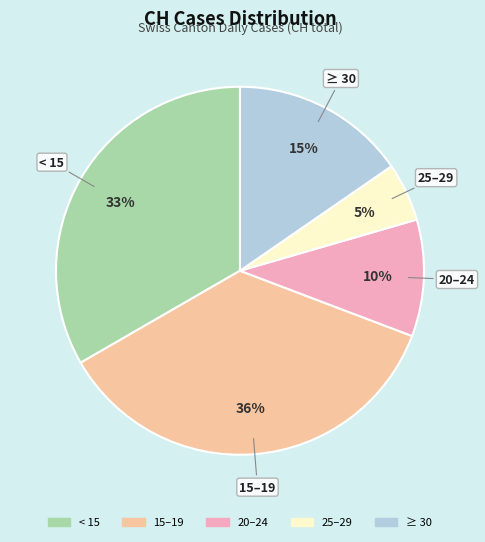

Is there any slice that represents more than half of the pie?

No